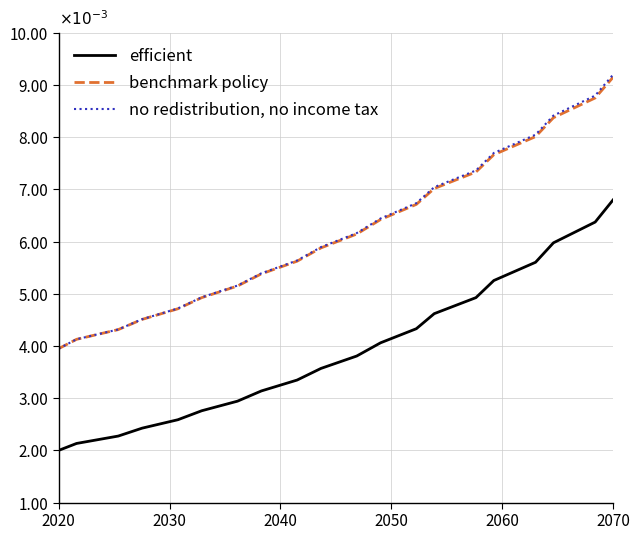

True or false: benchmark policy and no redistribution, no income tax intersect in this chart.

False